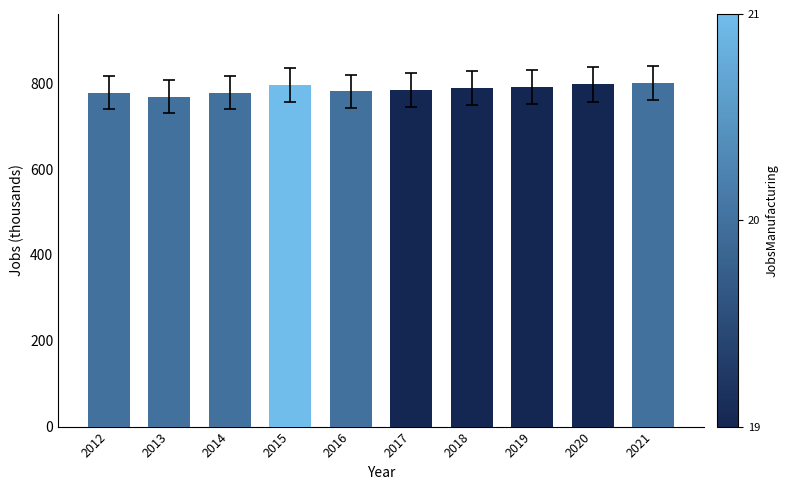

What is the sum of the values at 2017 and 2016?

1565